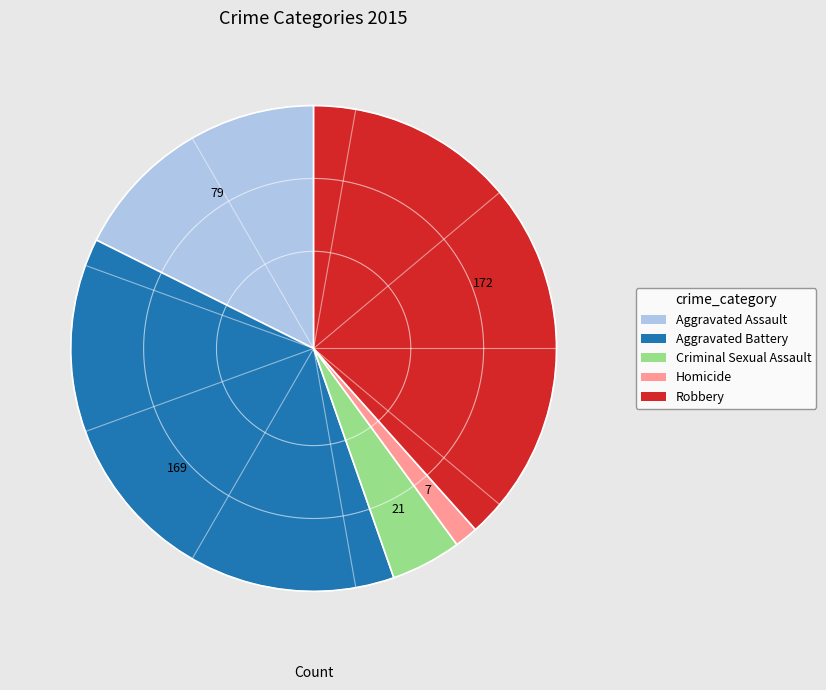

To the nearest percent, what percentage of the pie is Aggravated Assault?

18%